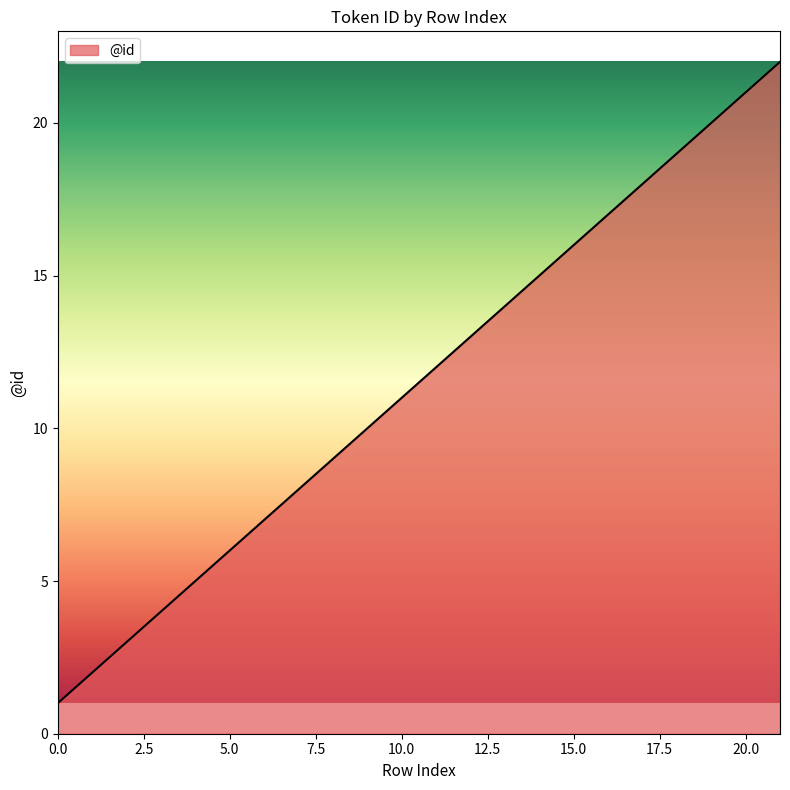

What is the maximum value shown in the chart?

22